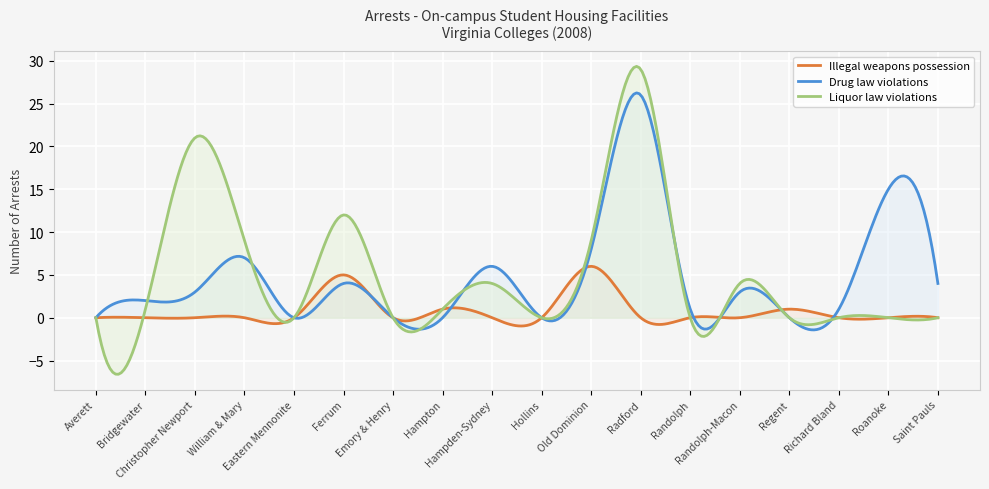

What are all the series names shown in the legend?

Illegal weapons possession, Drug law violations, Liquor law violations